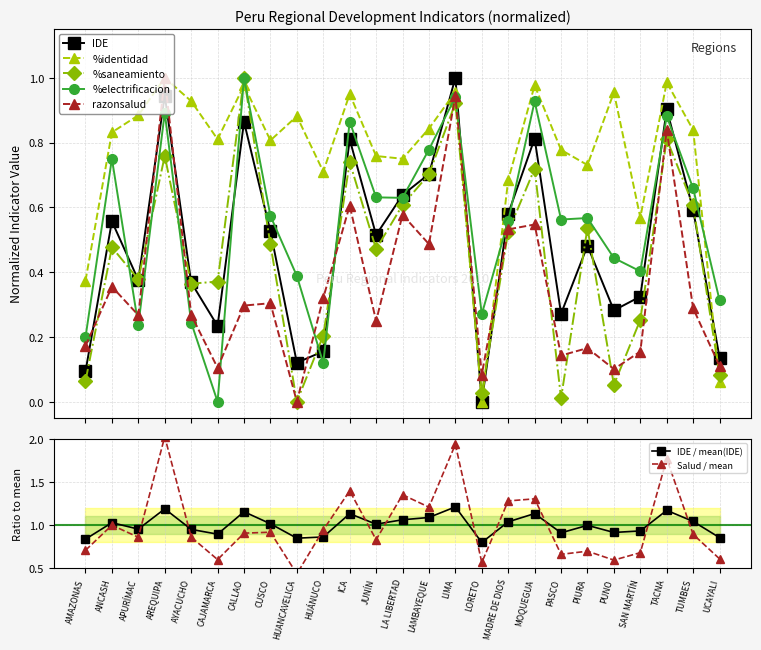

What value does the razonsalud series have at TACNA?

0.8